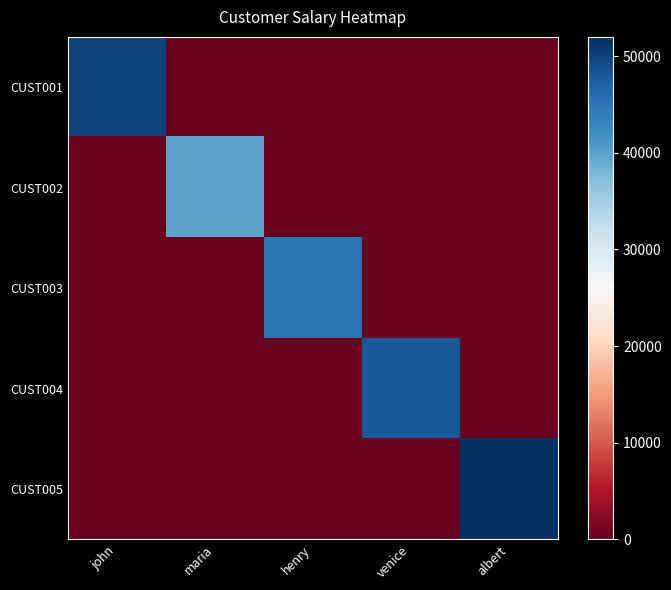

Which series has the largest total across all categories?

CUST005